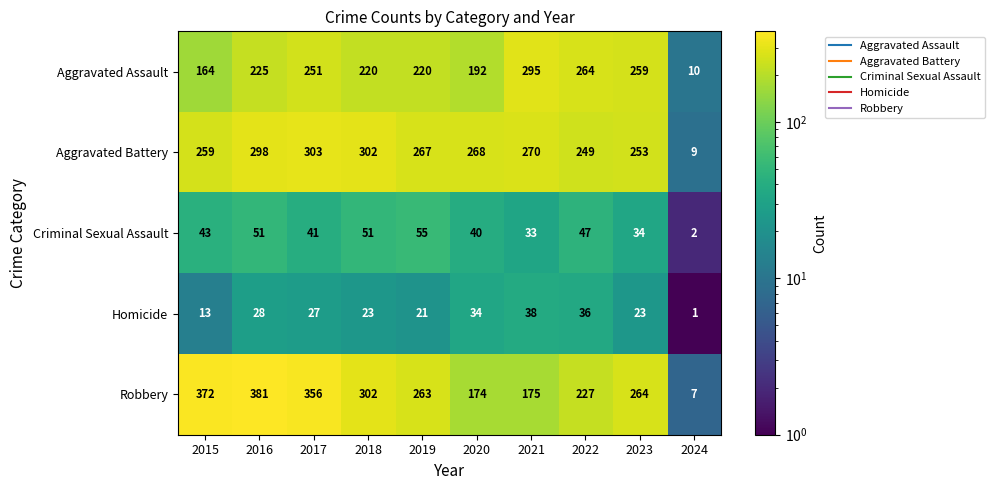

What is the total value across all series at 2021?

811